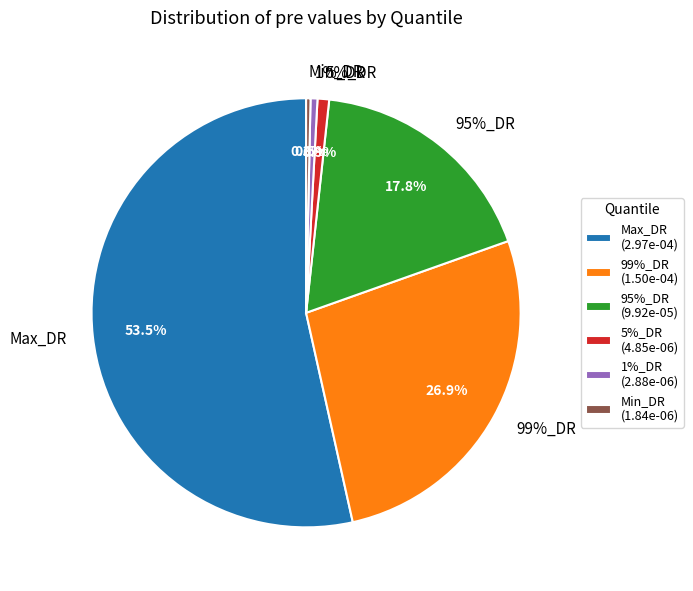

Count the number of slices in the pie.

6